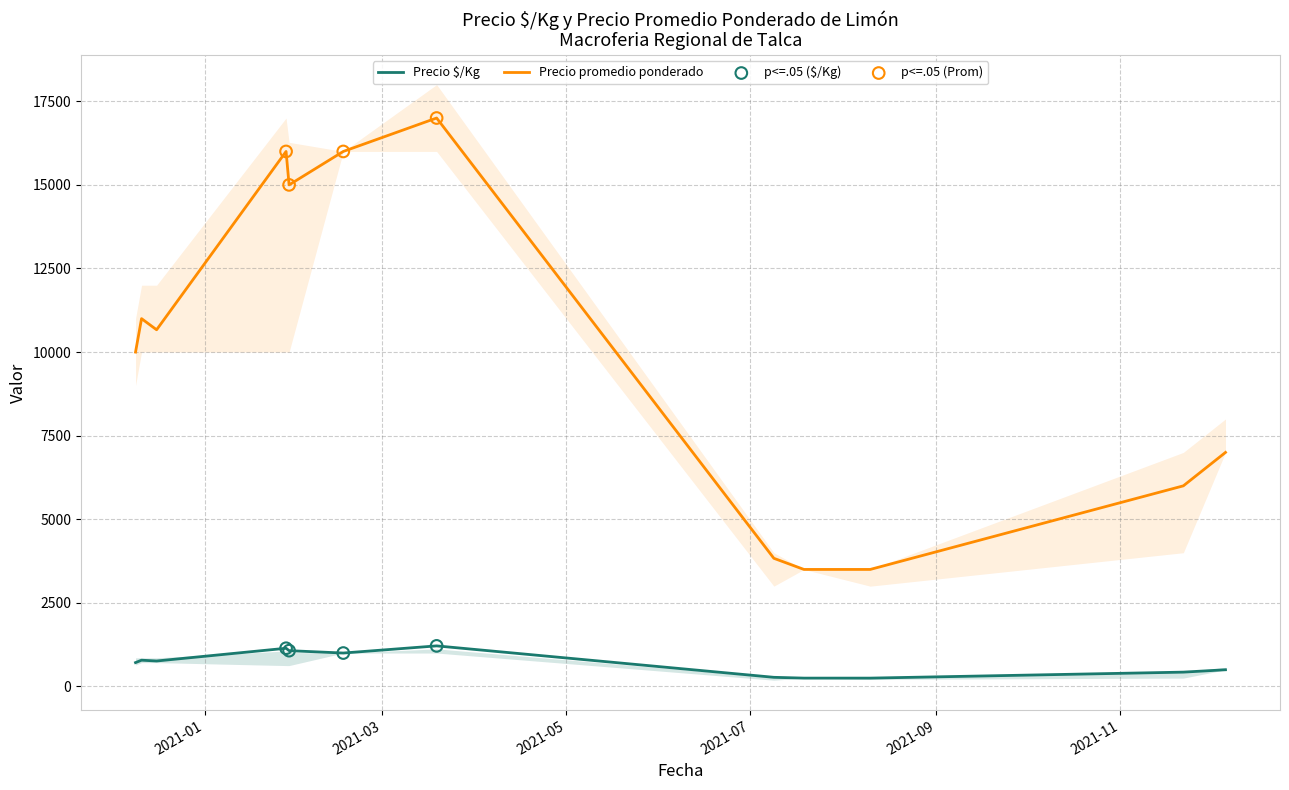

What are all the series names shown in the legend?

Precio $/Kg, Precio promedio ponderado